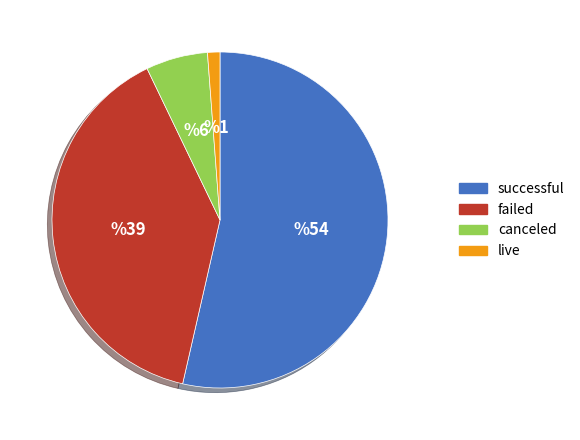

Rank the categories by value from highest to lowest.

successful, failed, canceled, live